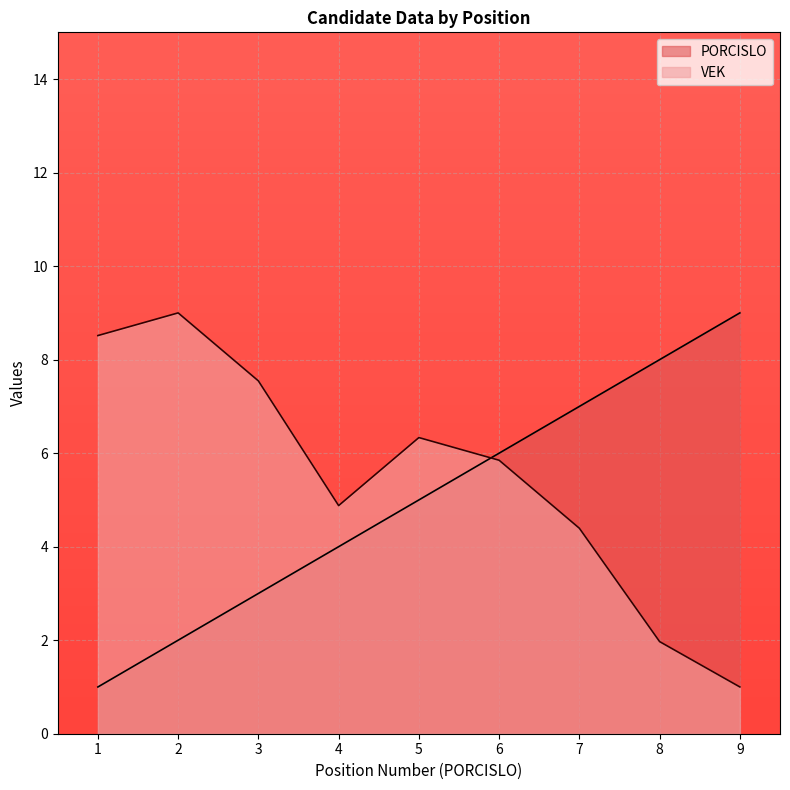

True or false: VEK and PORCISLO intersect in this chart.

True